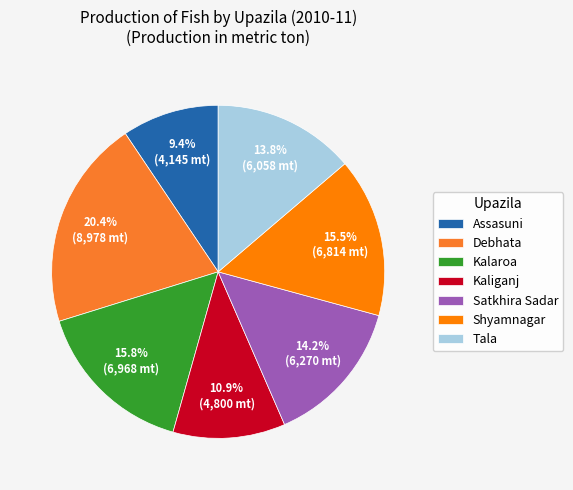

The Tala slice represents 3% of the pie. True or false?

False